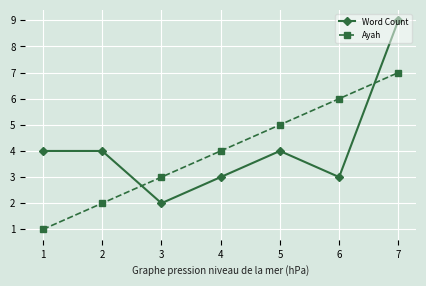

Is it true that Ayah equals 1 at 2?

False